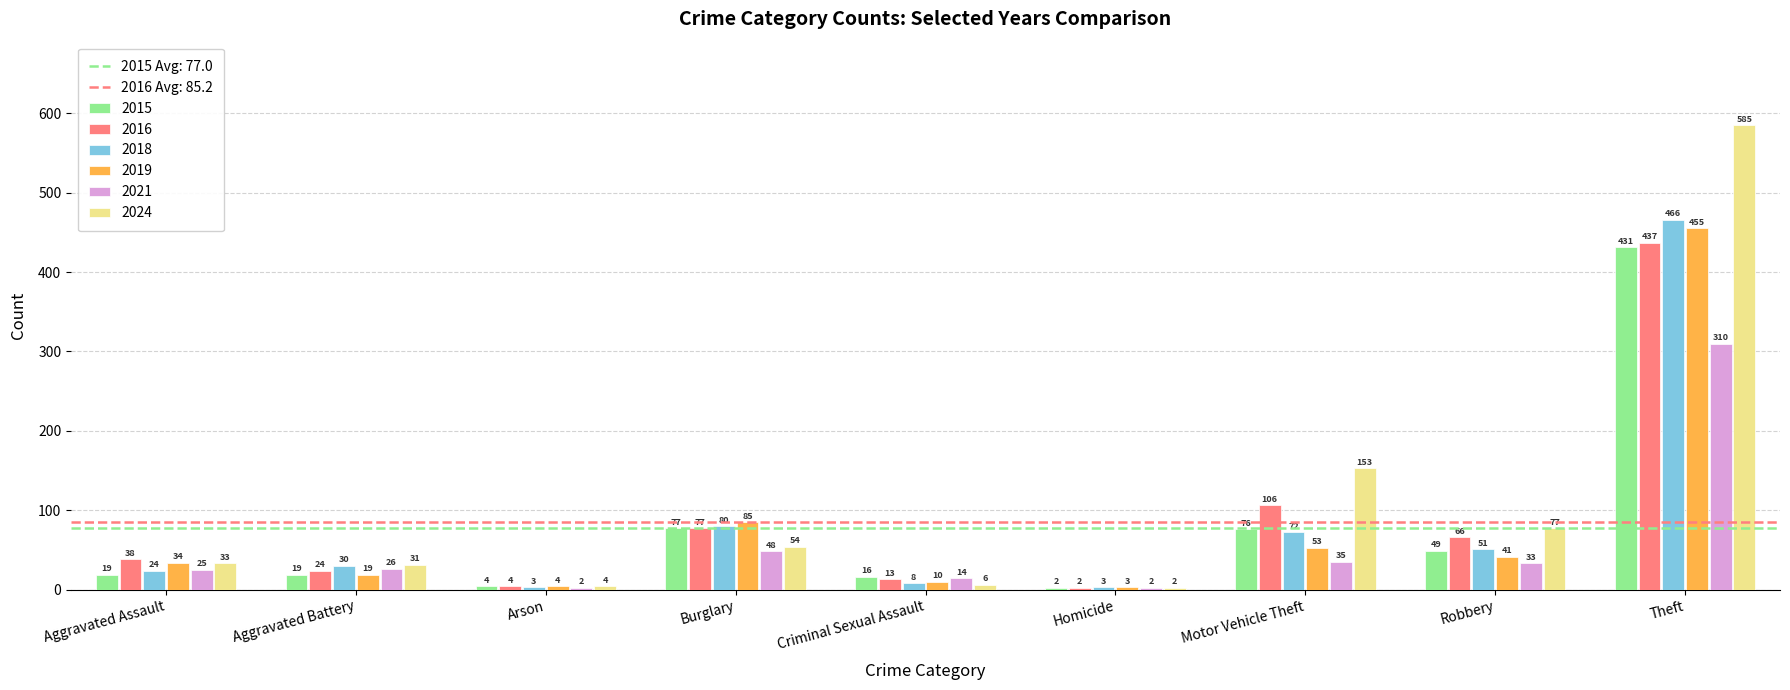

The 2021 series shows 2 at Arson. True or false?

True